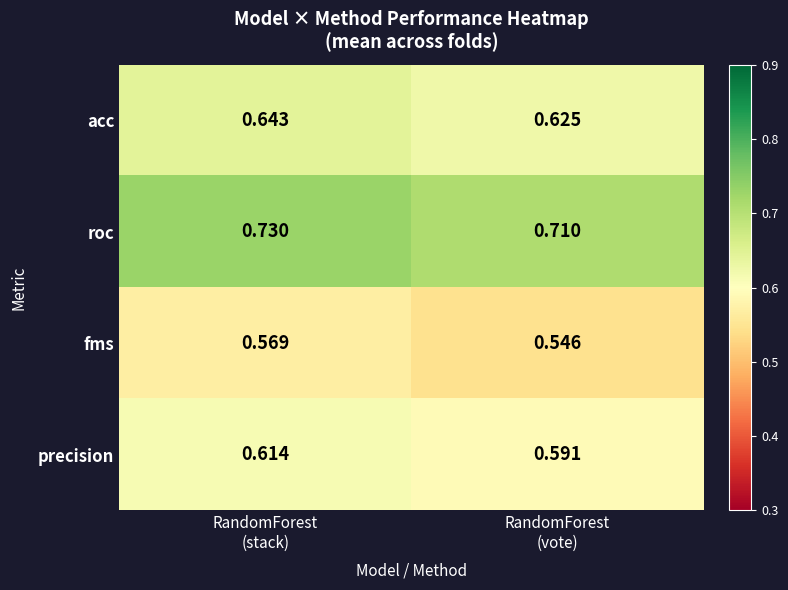

Count the number of data series in this chart.

4